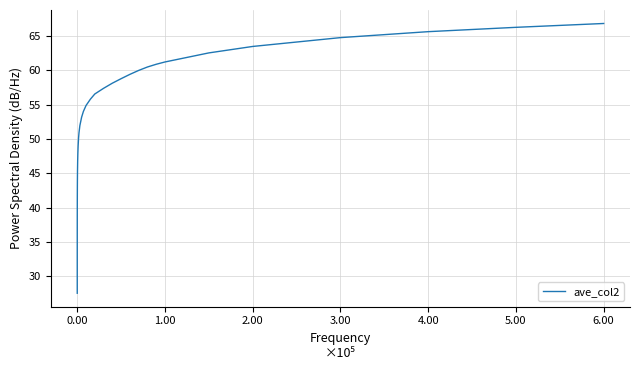

What is the average value?

49.8